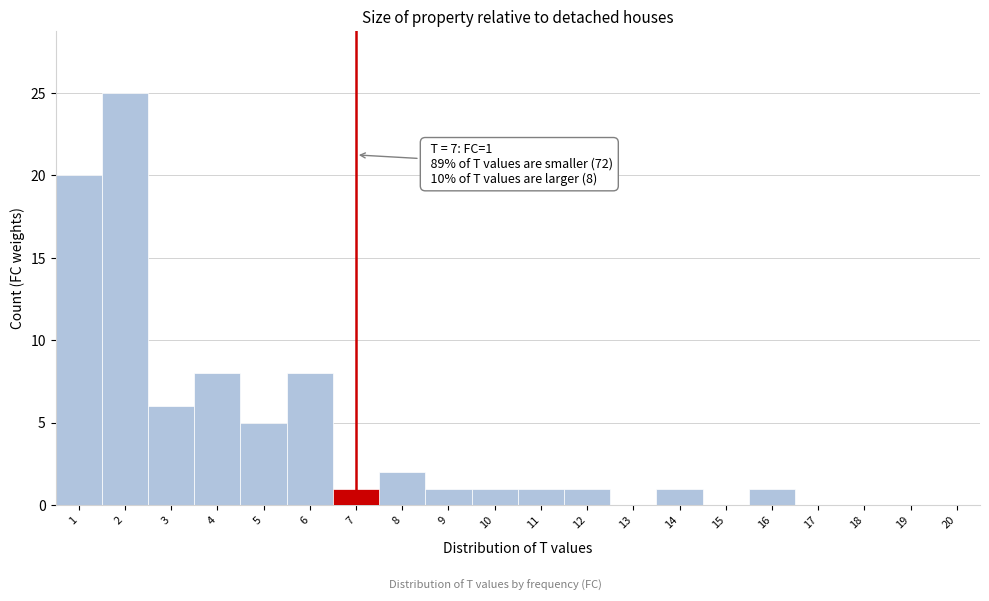

Which range on the x-axis has the tallest bar?

1.5 to 2.5